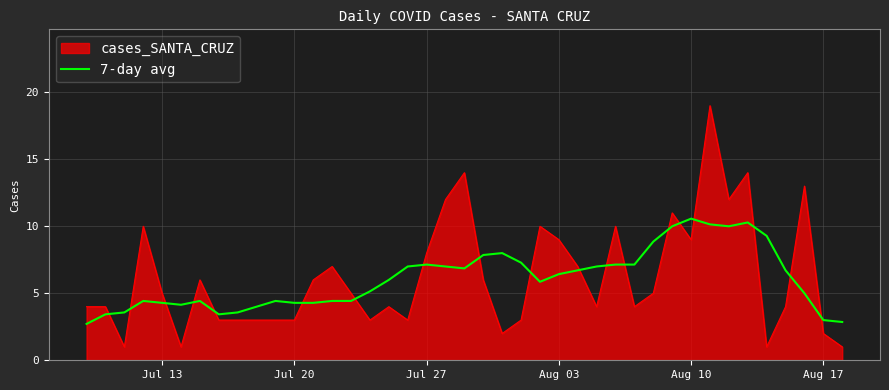

Which series has the widest spread of values?

cases_SANTA_CRUZ